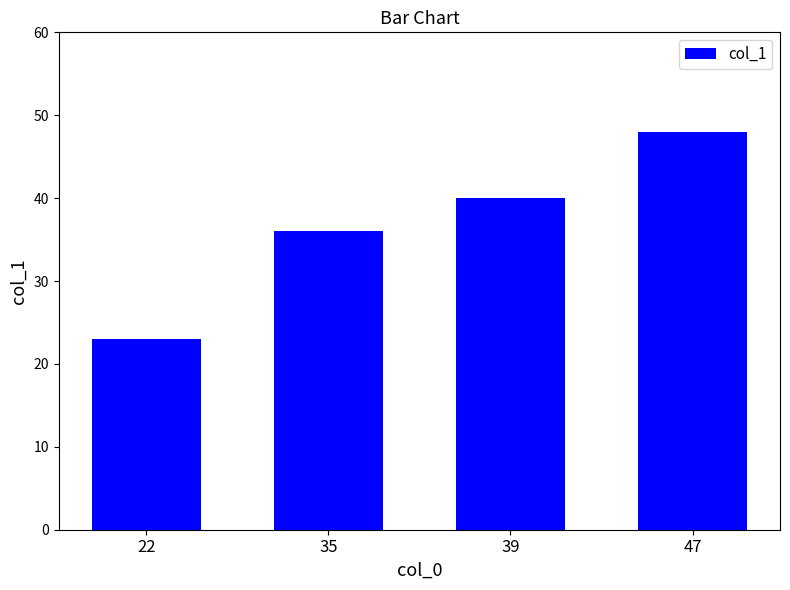

How many categories are shown in the chart?

4